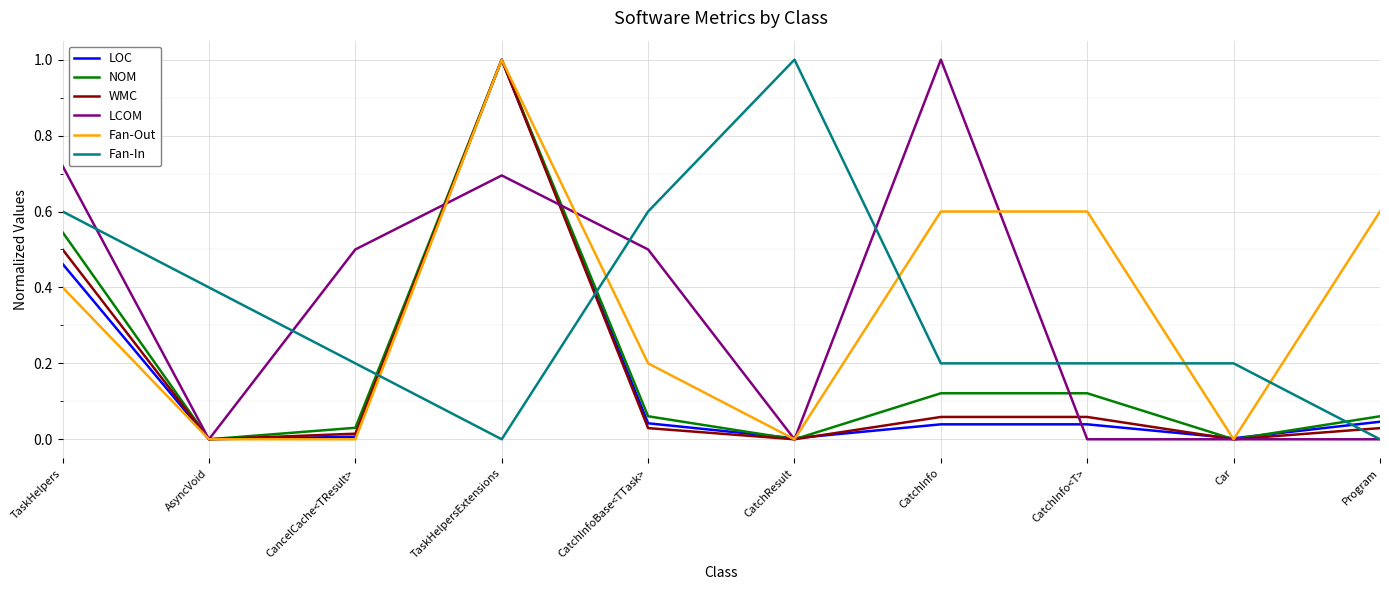

Does the chart have visible grid lines?

Yes